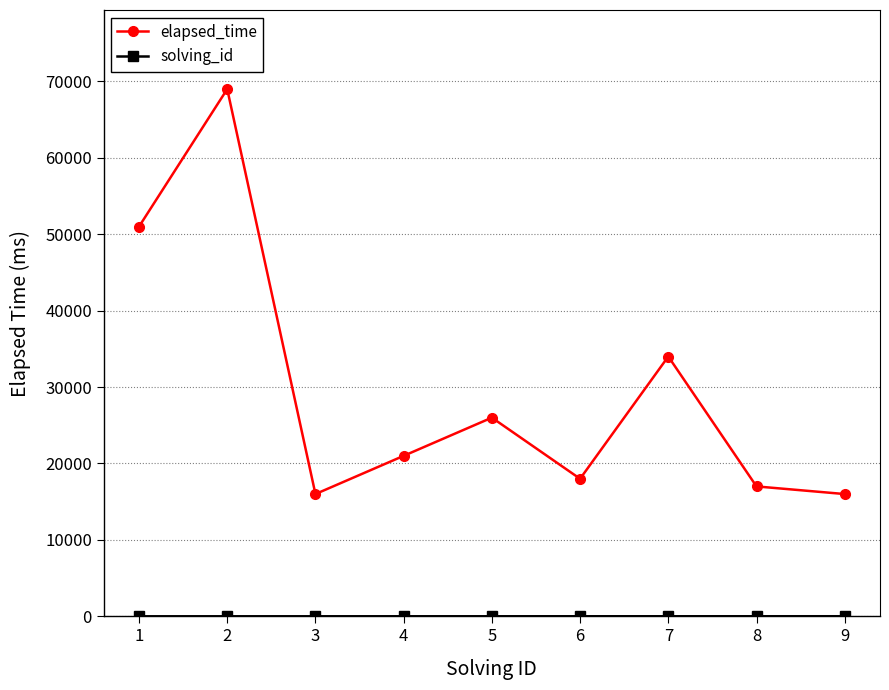

Which series has the largest total across all categories?

elapsed_time